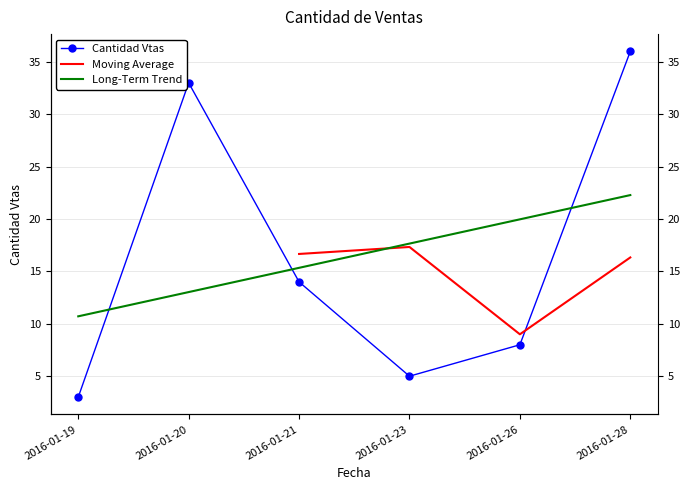

What is the average value?

16